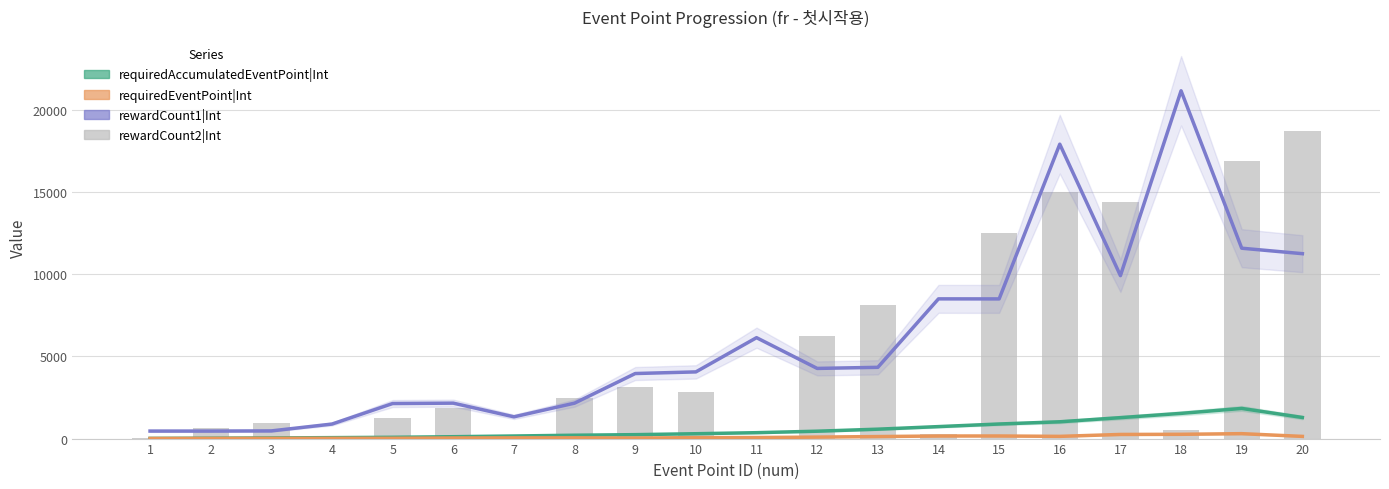

What are all the series names shown in the legend?

requiredAccumulatedEventPoint|Int, requiredEventPoint|Int, rewardCount1|Int, rewardCount2|Int